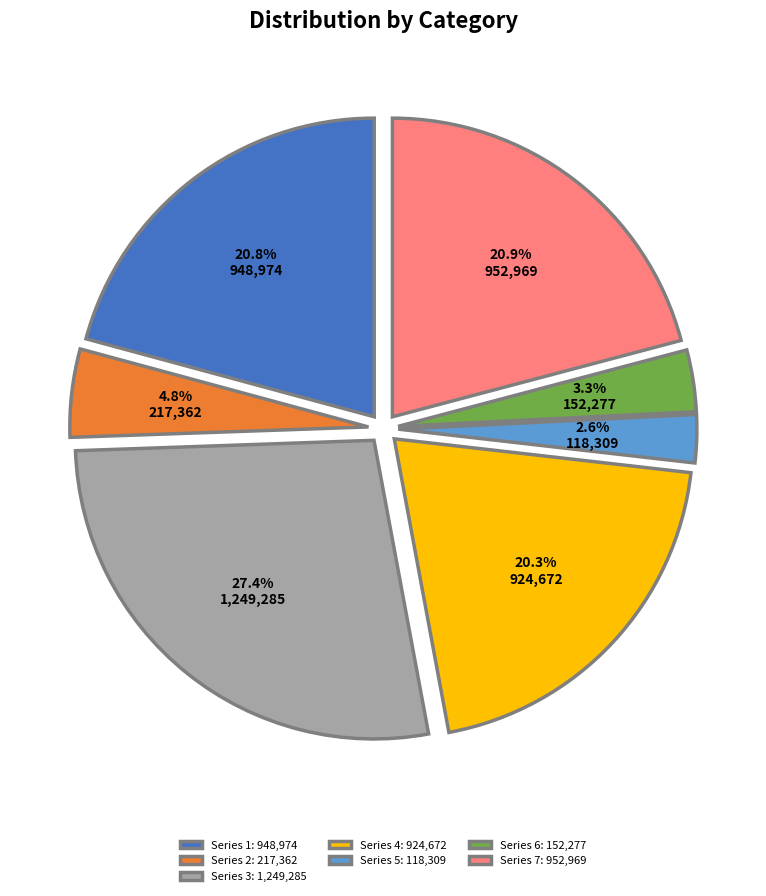

Between Series 6: 152,277 and Series 3: 1,249,285, which is larger?

Series 3: 1,249,285